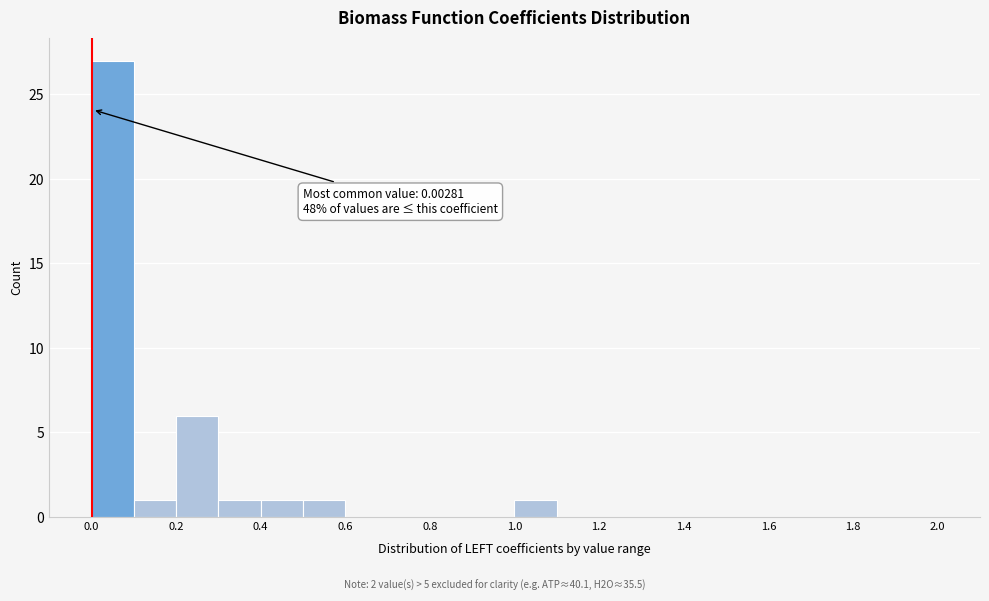

Which range on the x-axis has the tallest bar?

0.0 to 0.1